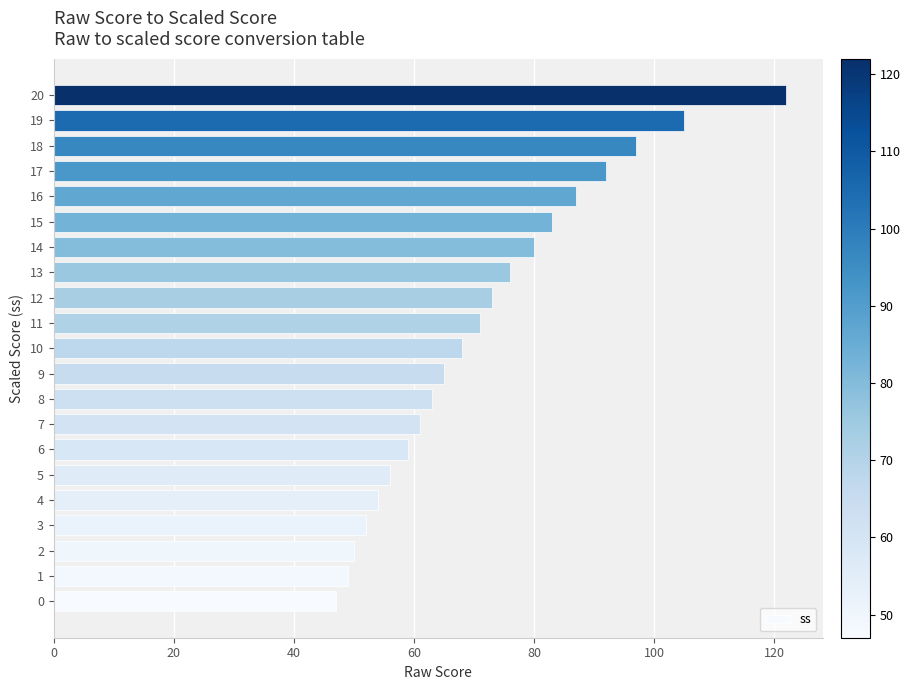

What is the difference between the second highest and minimum values?

58